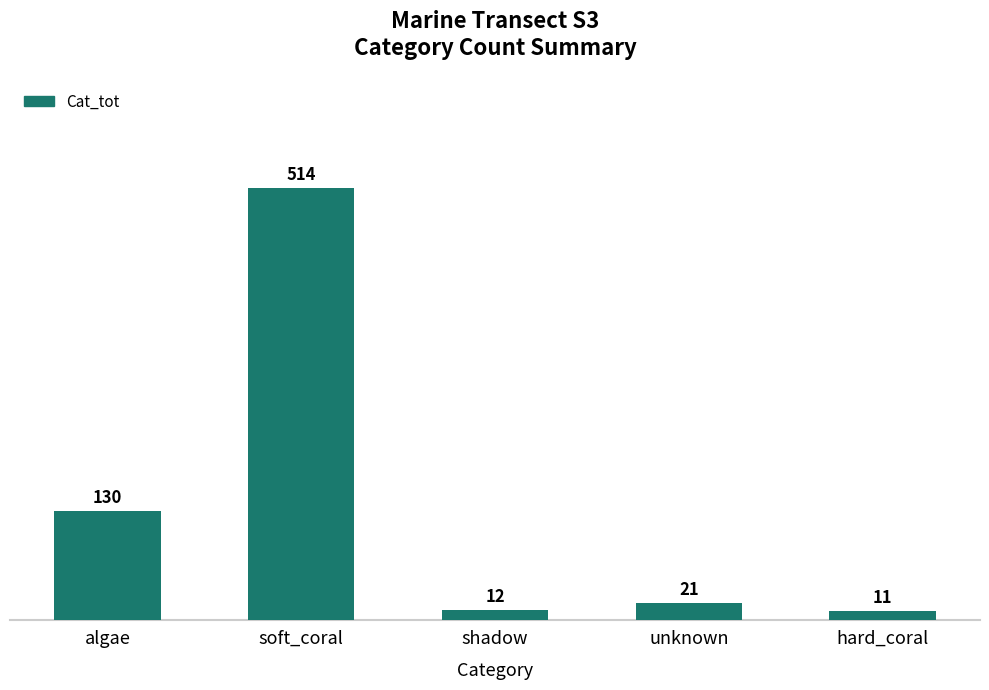

Which has a higher value, shadow or algae?

algae